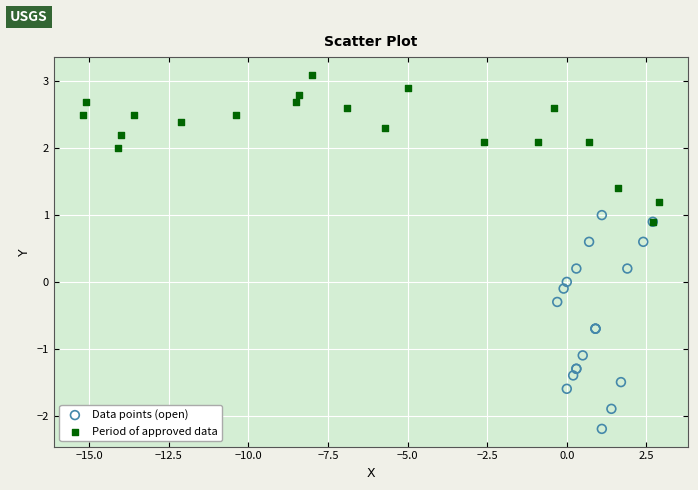

Which series reaches the maximum Y coordinate?

Period of approved data